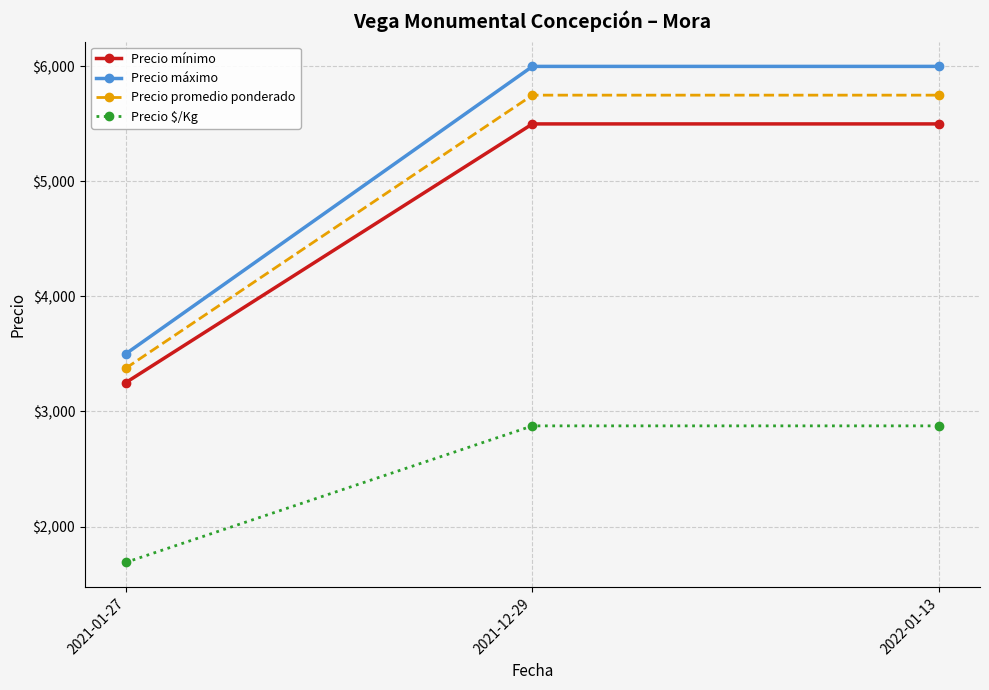

Does the chart have visible grid lines?

Yes